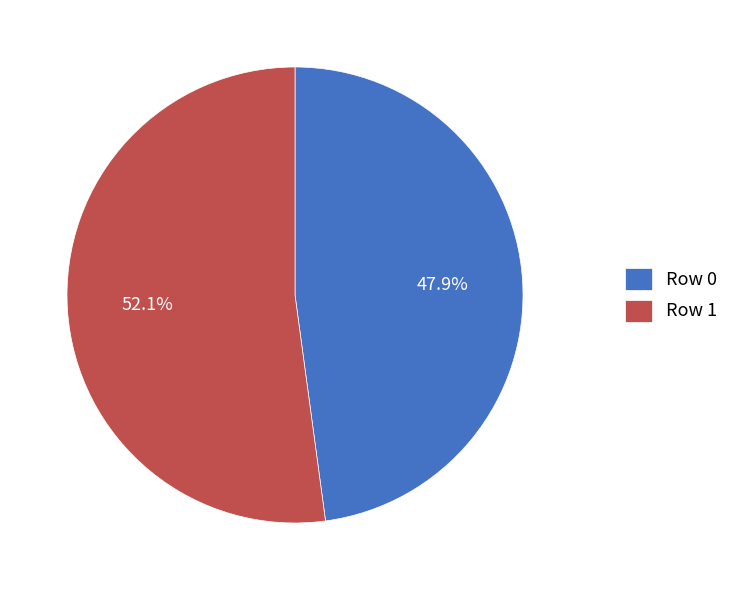

To the nearest percent, what is the average slice percentage?

50%